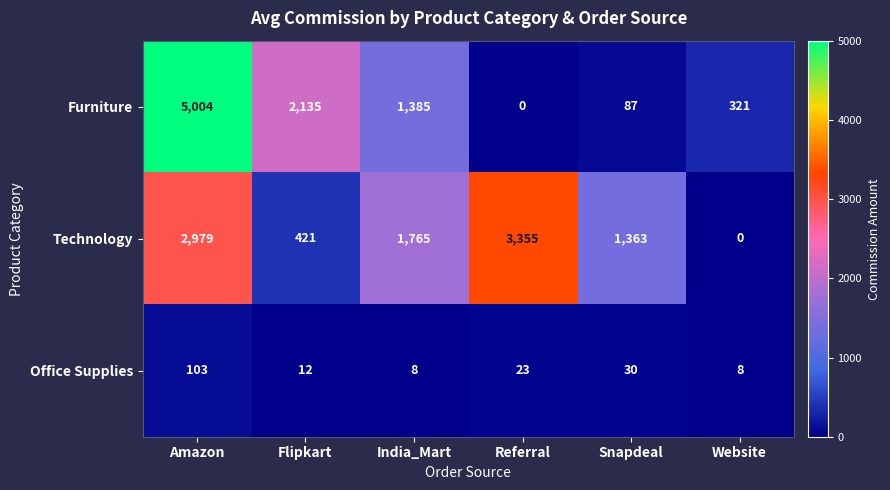

Reading right to left, extract all data points from this chart.

Furniture: Website=321	Snapdeal=87	Referral=0	India_Mart=1385	Flipkart=2135	Amazon=5004
Technology: Website=0	Snapdeal=1363	Referral=3355	India_Mart=1765	Flipkart=421	Amazon=2979
Office Supplies: Website=8	Snapdeal=30	Referral=23	India_Mart=8	Flipkart=12	Amazon=103